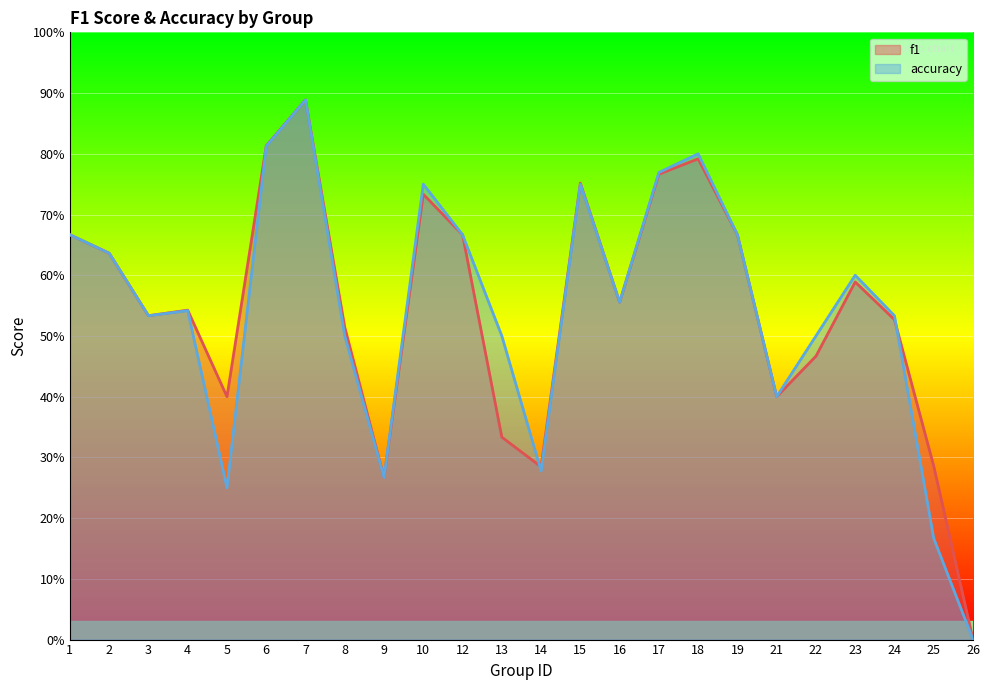

At which label does f1 reach its minimum?

26